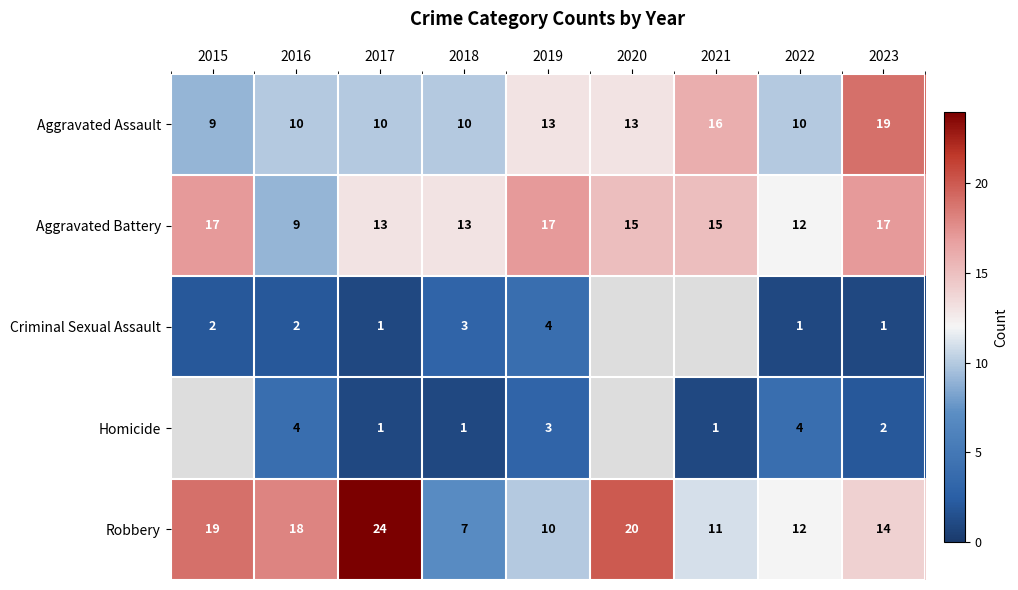

What is the approximate value of Robbery at 2016?

18